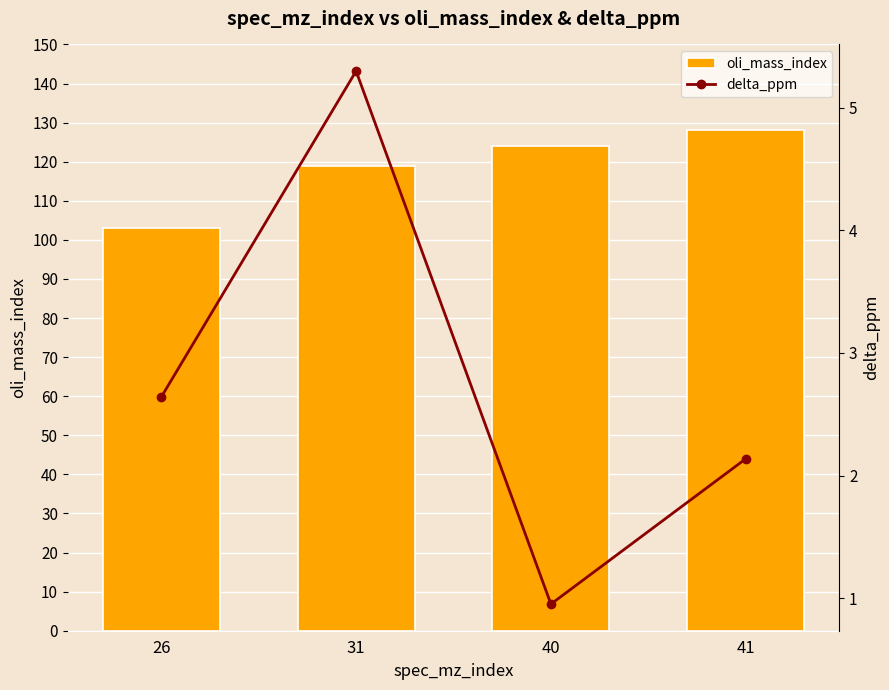

List the series in order of their peak value, highest first.

oli_mass_index, delta_ppm